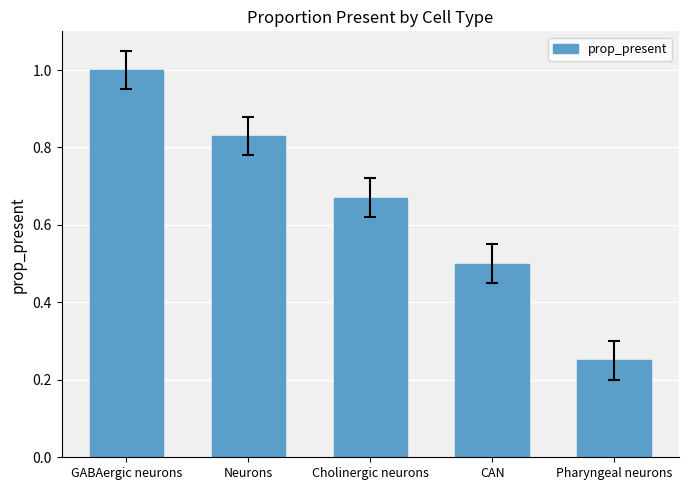

Does the chart contain stacked bars?

No